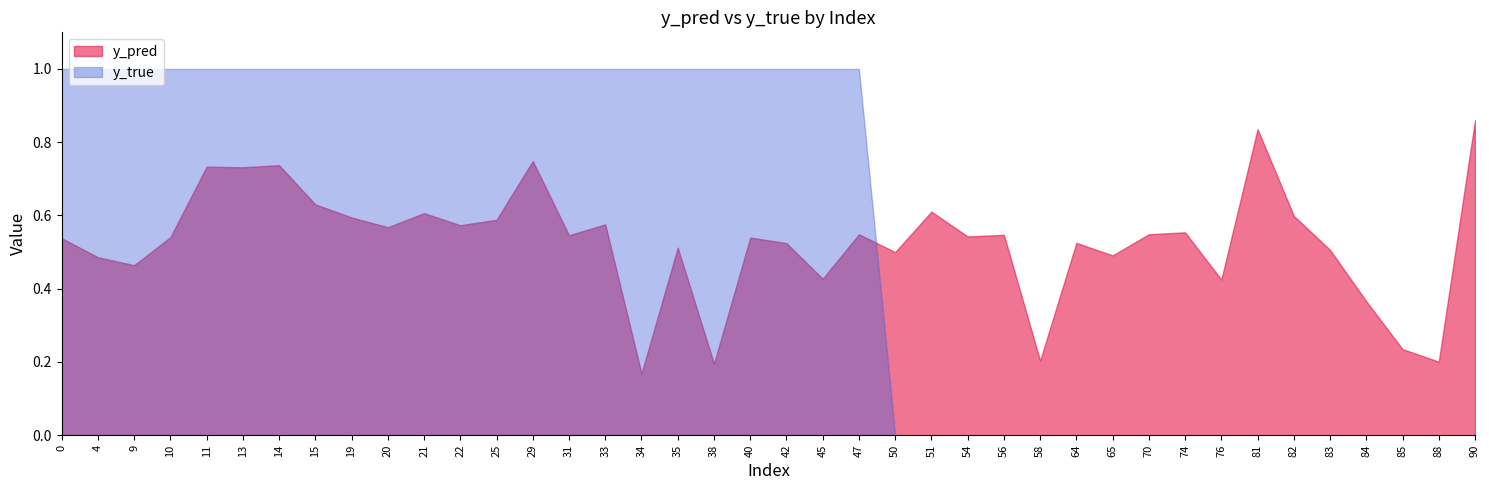

What is the difference between the y_pred values at 38 and 15?

0.4